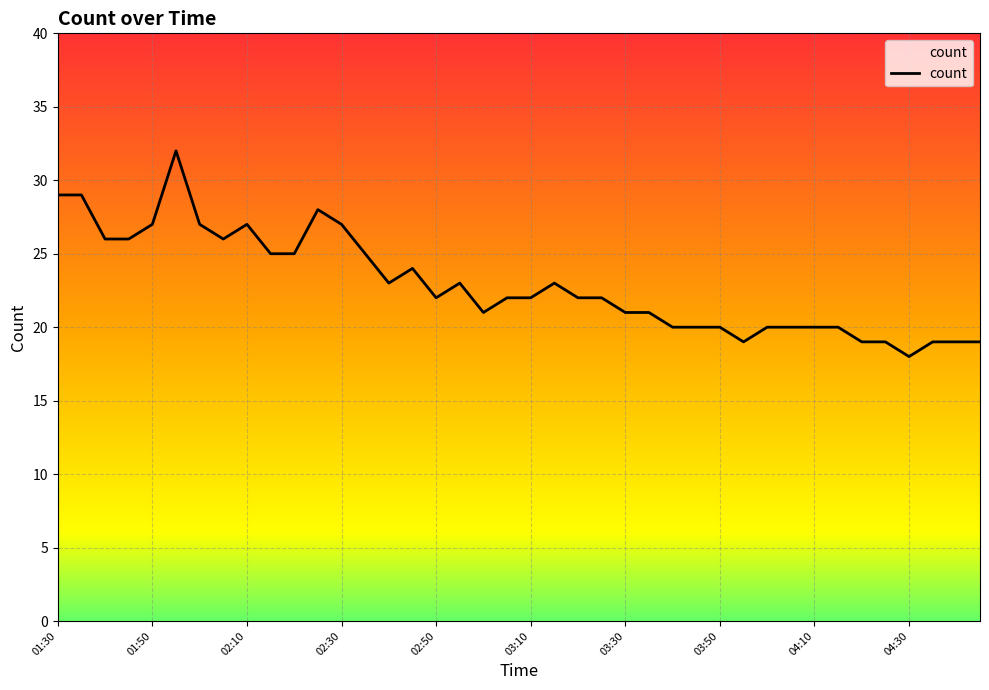

True or false: the data has more than 0 interior local peaks.

True